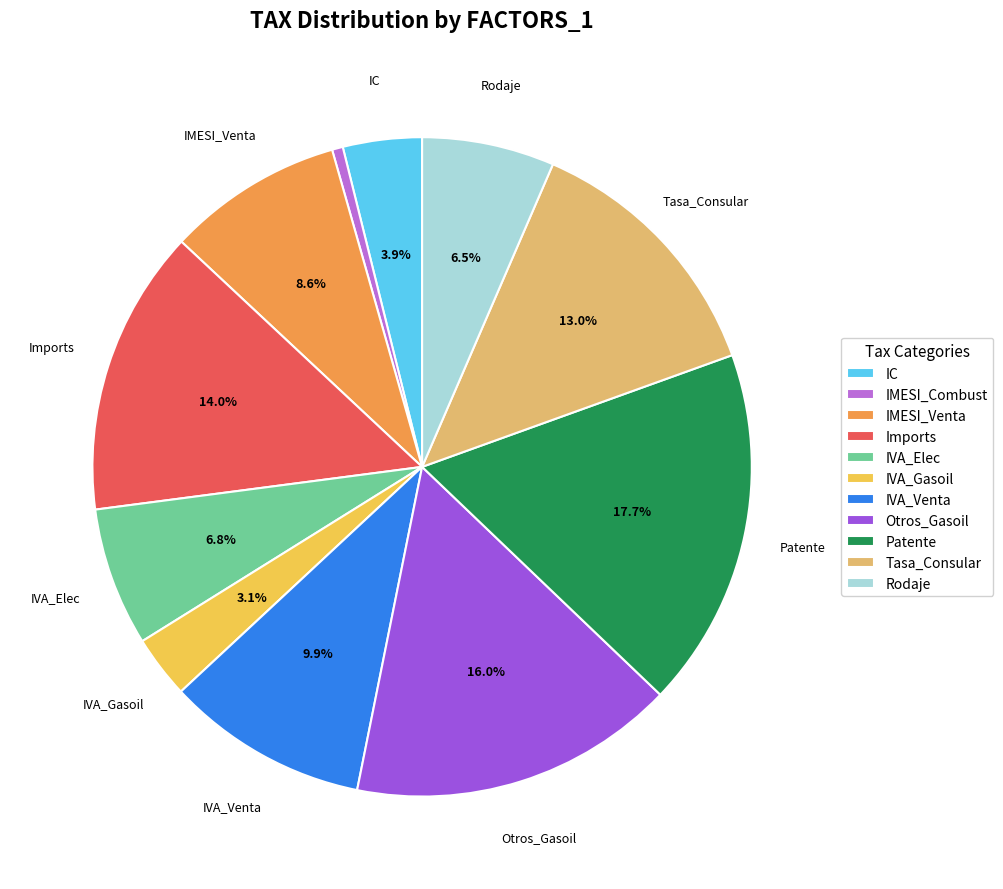

What is the smallest slice in the pie chart?

IMESI_Combust